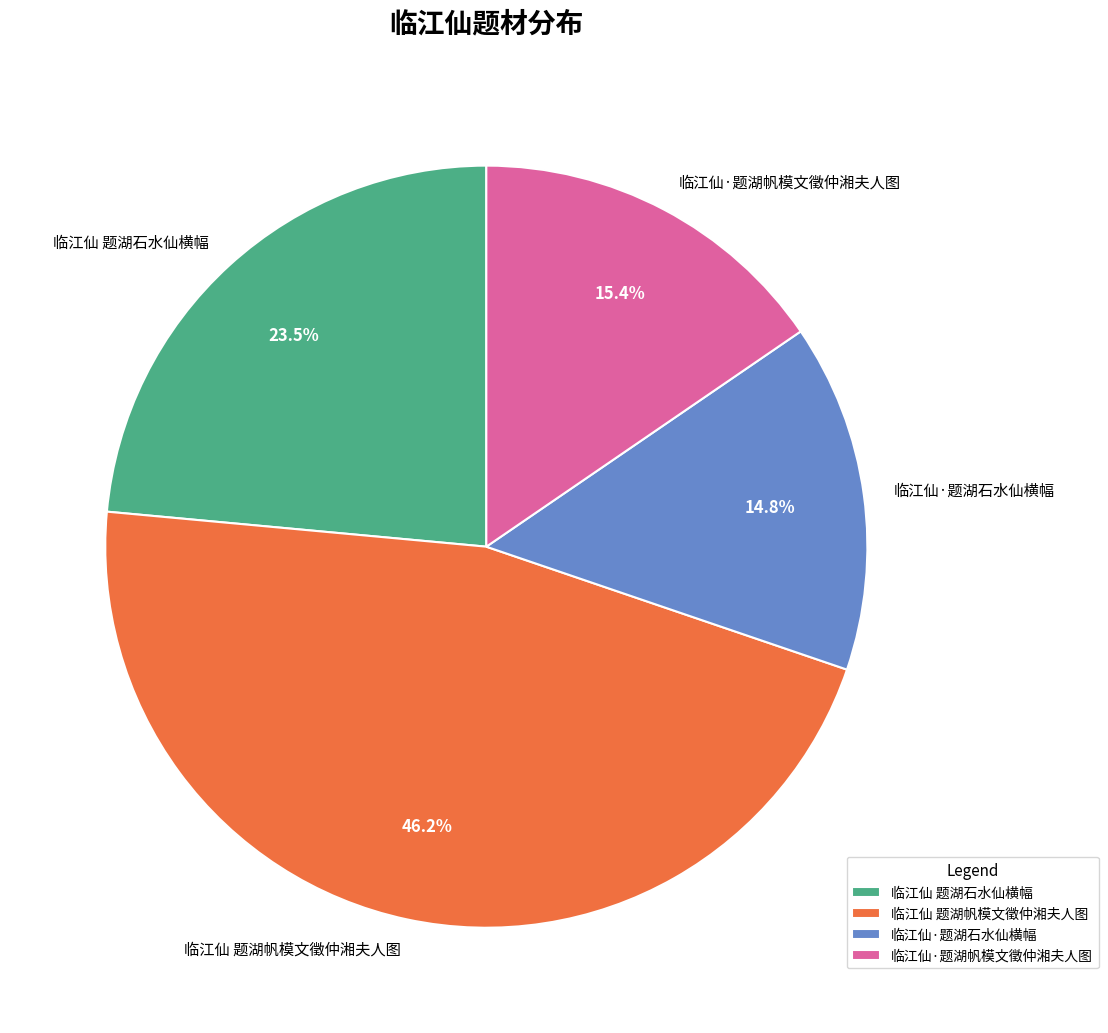

Does 临江仙·题湖石水仙横幅 represent more than half of the total?

No